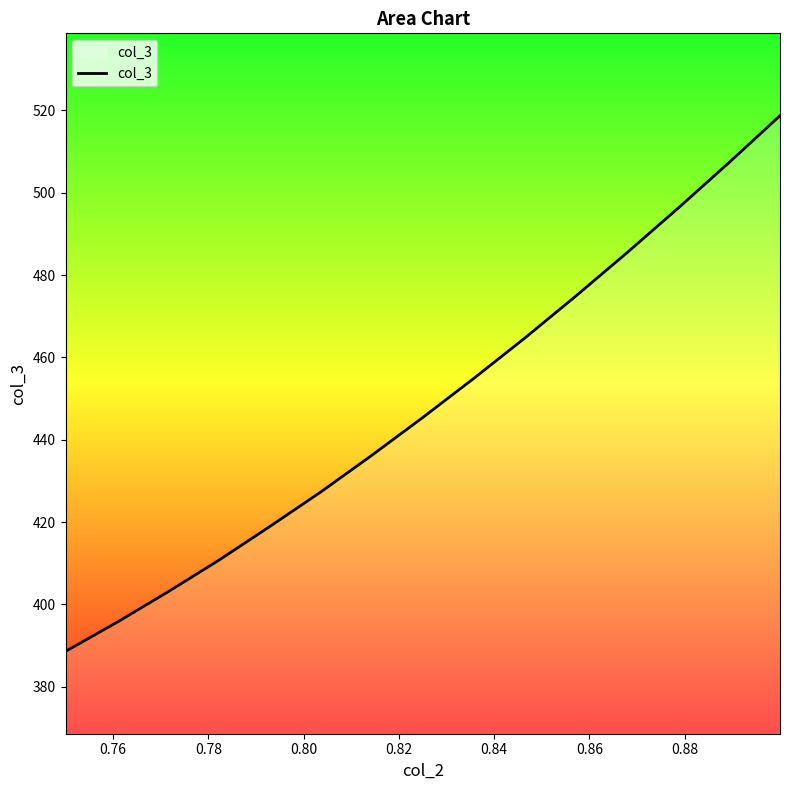

What is the minimum value shown in the chart?

388.6